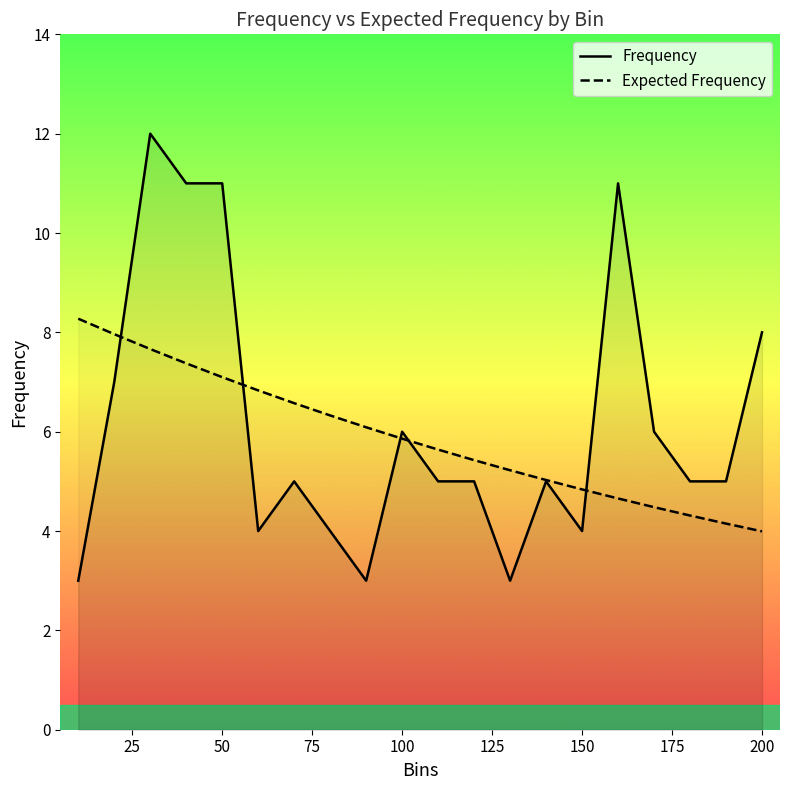

List the series in order of their peak value, lowest first.

Expected Frequency, Frequency